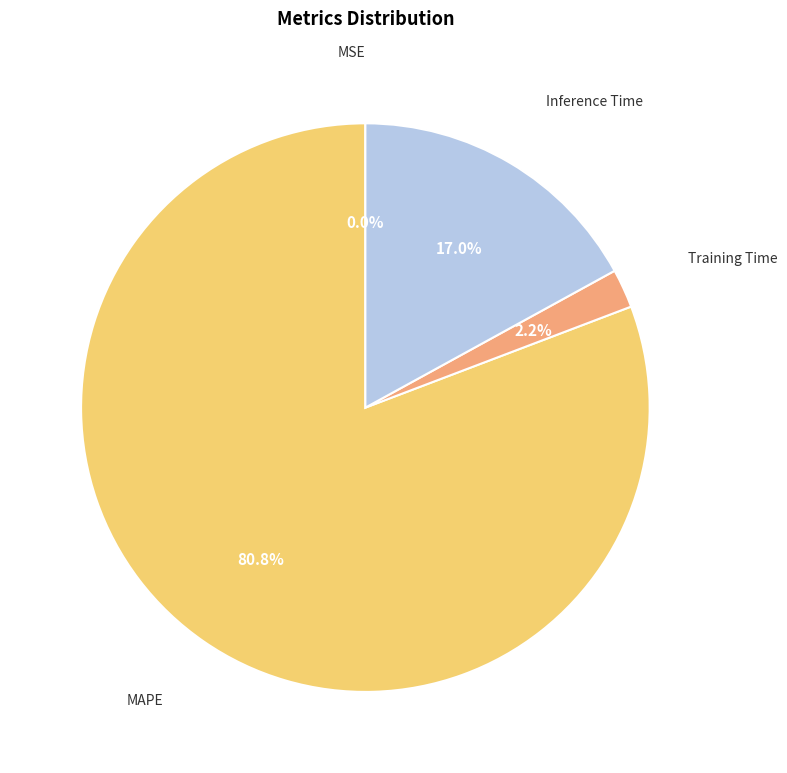

Is there a majority slice in this chart?

Yes